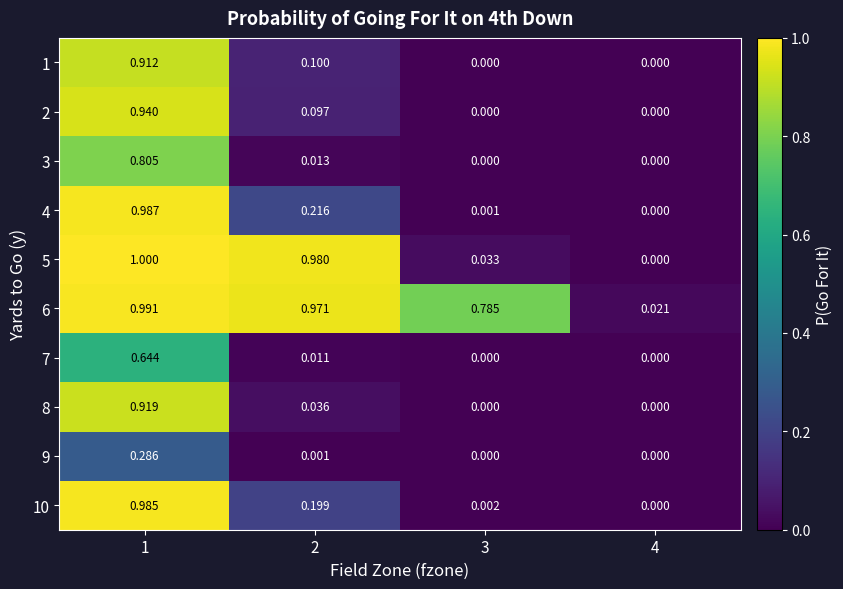

Is the value of 4 at 4 greater than the value of 5 at 3?

No